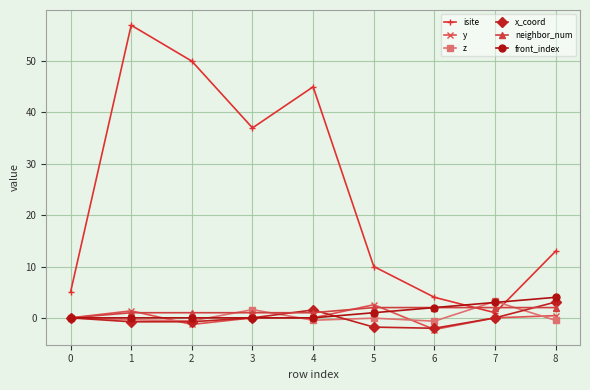

What is the spread (max minus min) of values at 0?

5.0